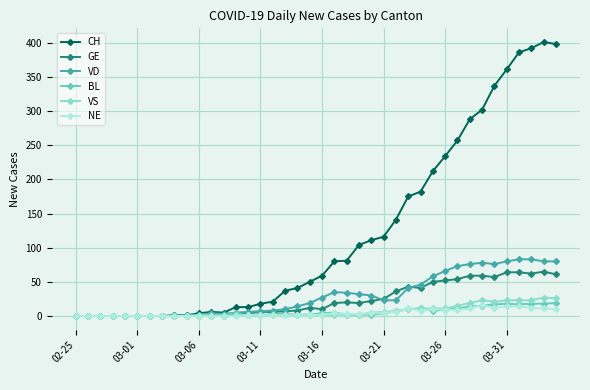

What is the maximum value for NE?

16